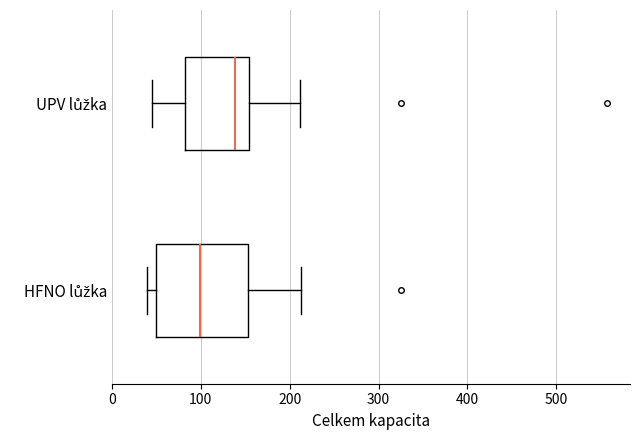

Which box's median line is the furthest to the right?

UPV lůžka